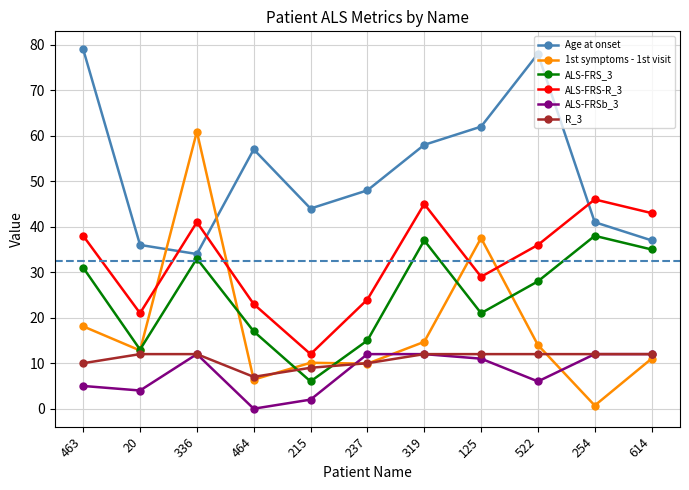

Count the number of categories in the chart.

11